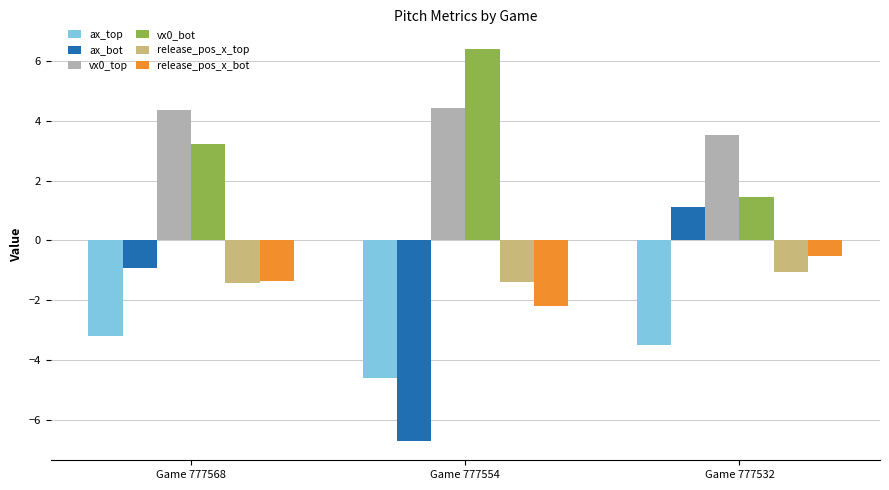

The value of vx0_bot at Game 777532 is 1.5. True or false?

True